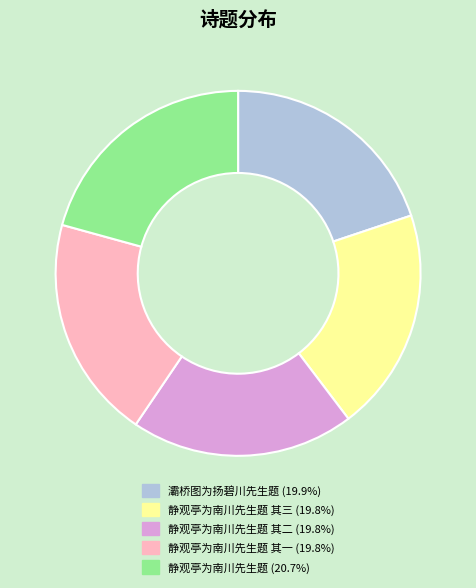

Is there any slice that represents more than half of the pie?

No